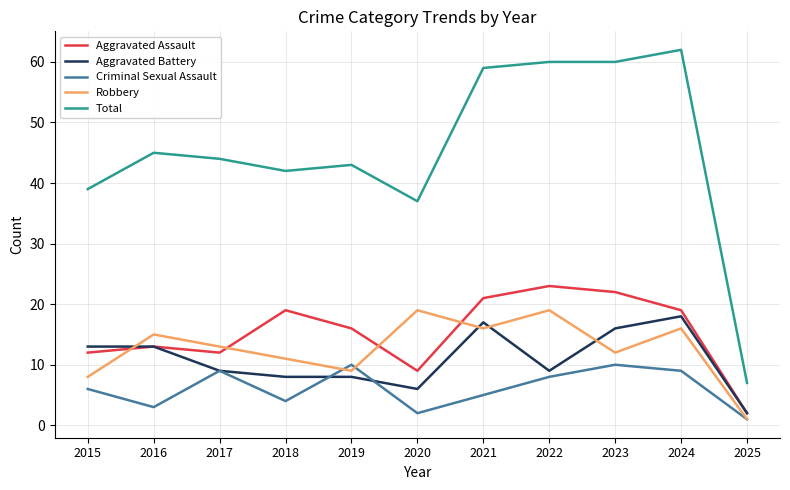

What is the sum of the Total values at 2022 and 2018?

102